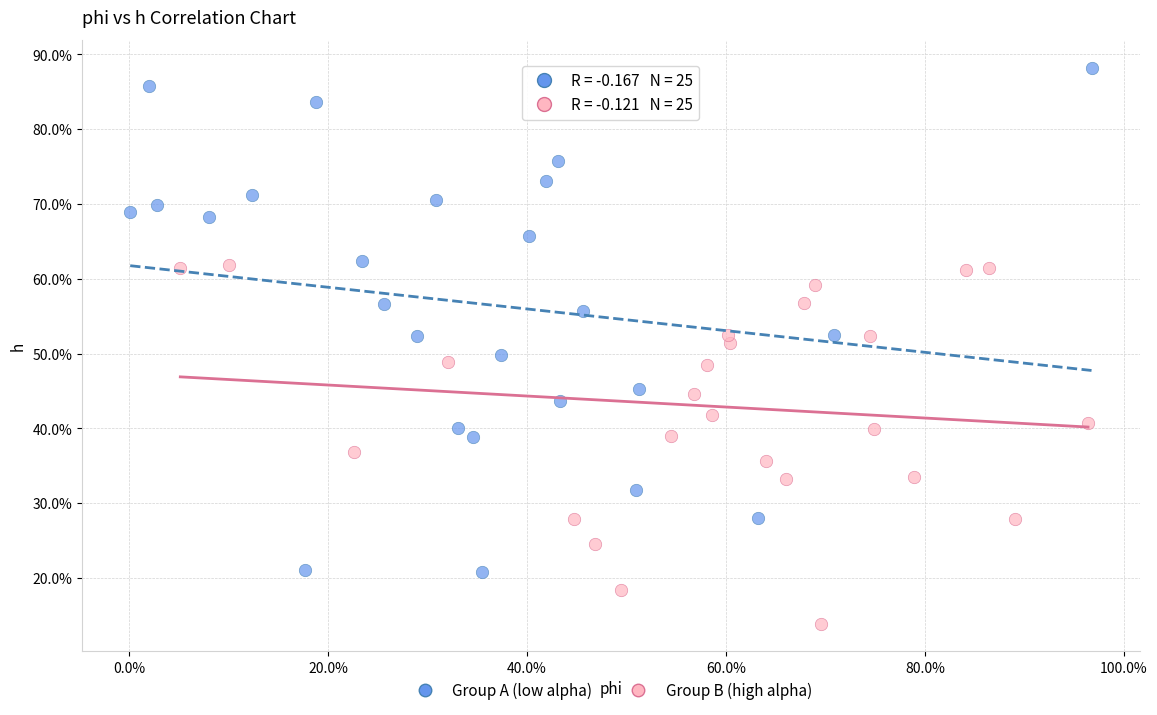

Which series reaches the minimum Y coordinate?

Group B (high alpha)